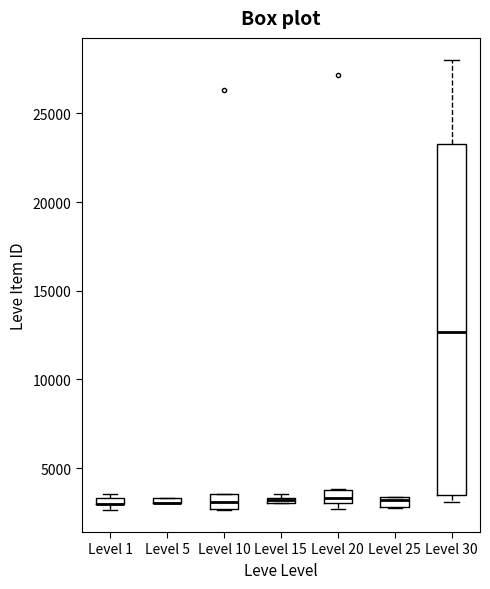

Where is the lower edge of the box for Level 25 on the y-axis? The values are not printed on the chart, so give them approximately, as read against the axis.

3000